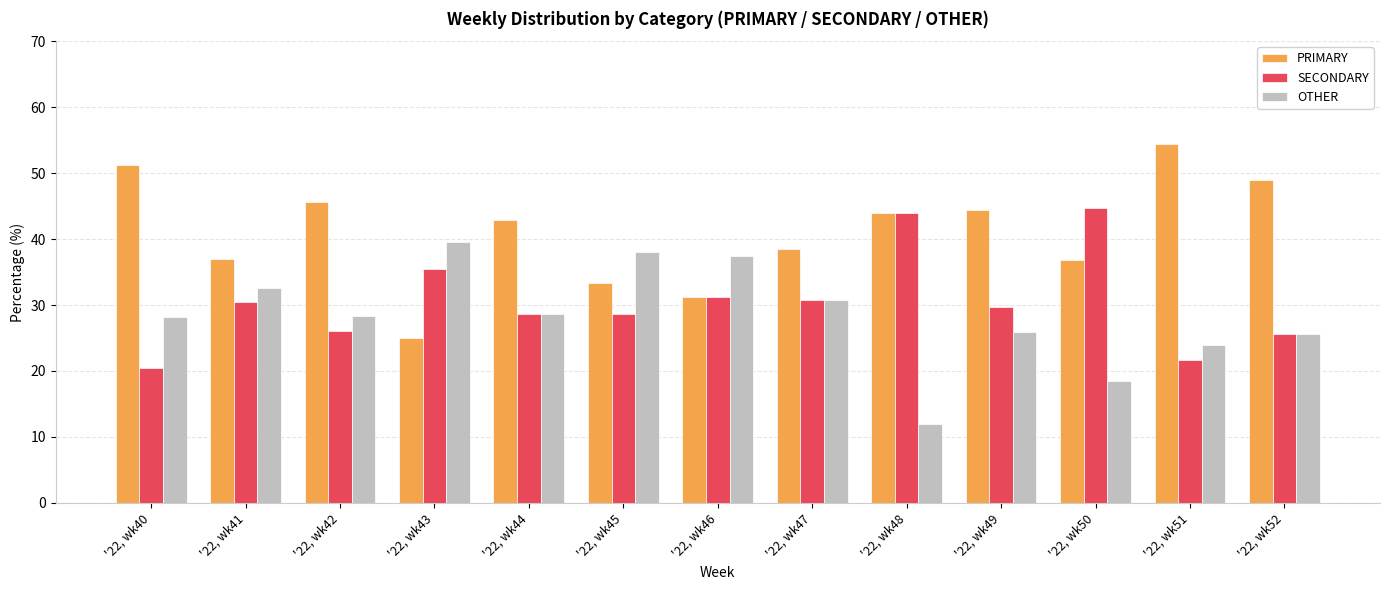

What is the value of the OTHER bar at the 13th from the left?

25.5